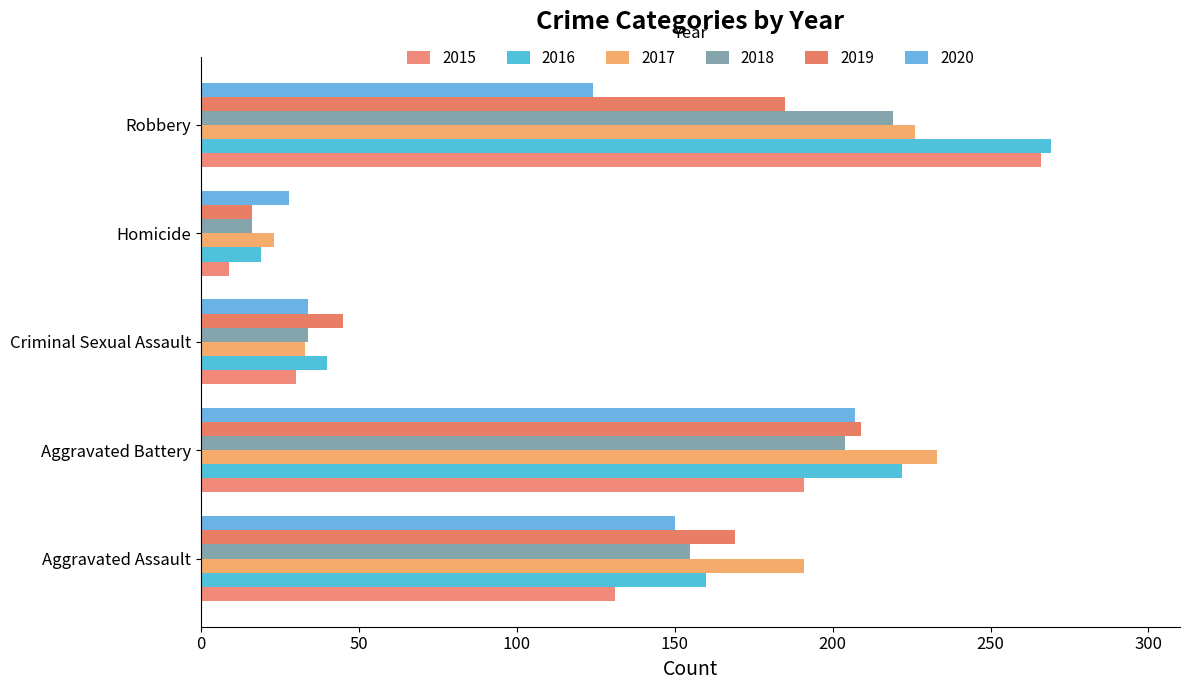

Between Aggravated Assault and Homicide, which is larger?

Aggravated Assault